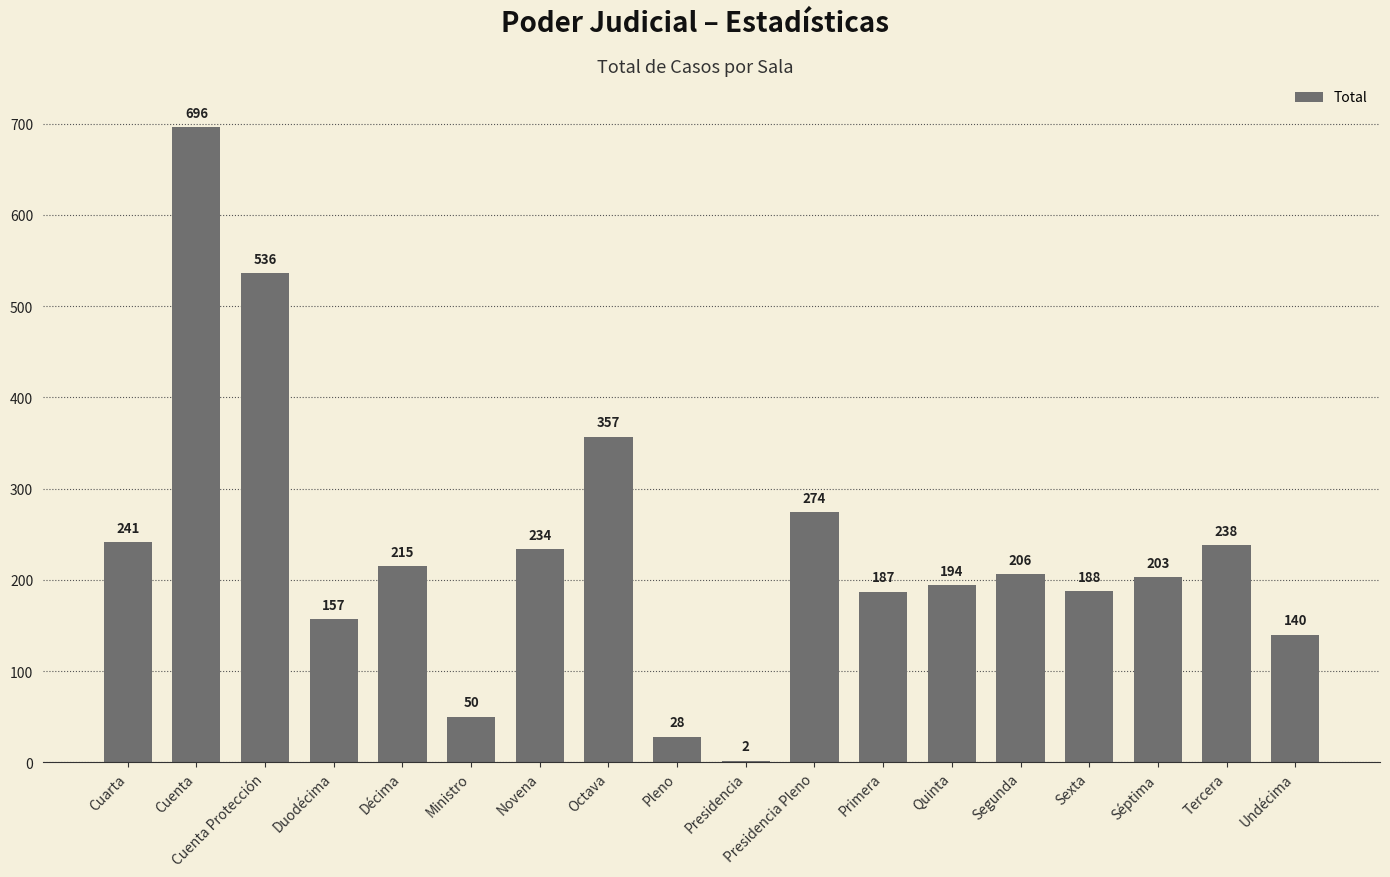

Reading left to right, extract all data points from this chart.

241	696	536	157	215	50	234	357	28	2	274	187	194	206	188	203	238	140